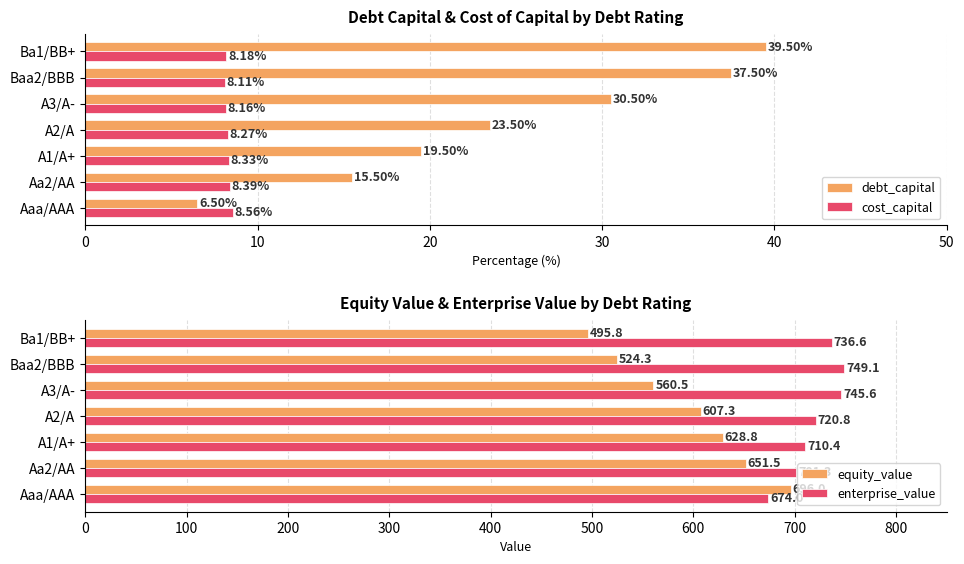

What are all the series names shown in the legend?

debt_capital, cost_capital, equity_value, enterprise_value